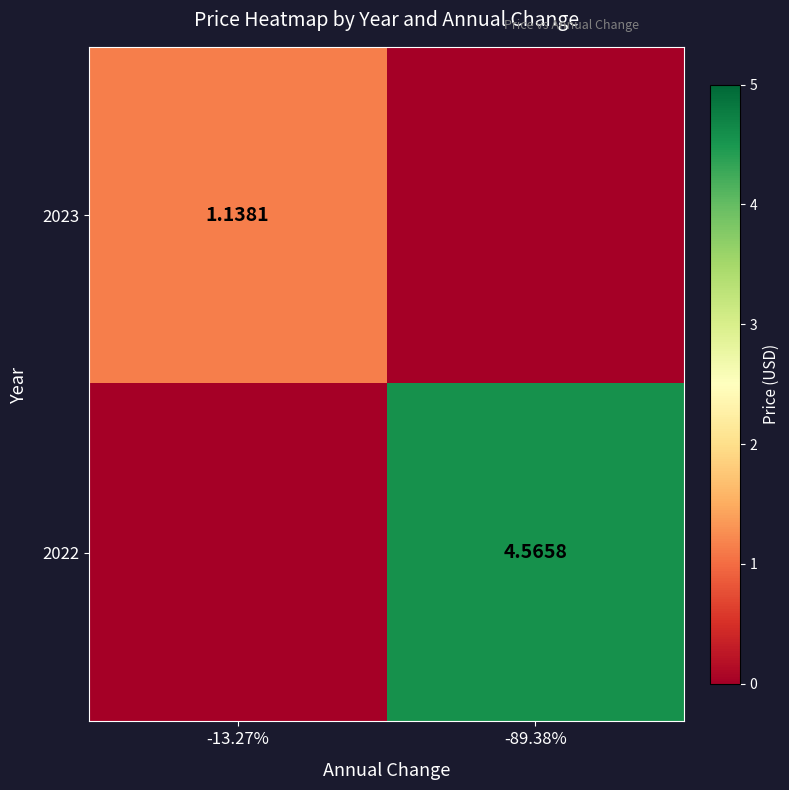

Rank the series at -13.27% from lowest to highest value.

2022, 2023